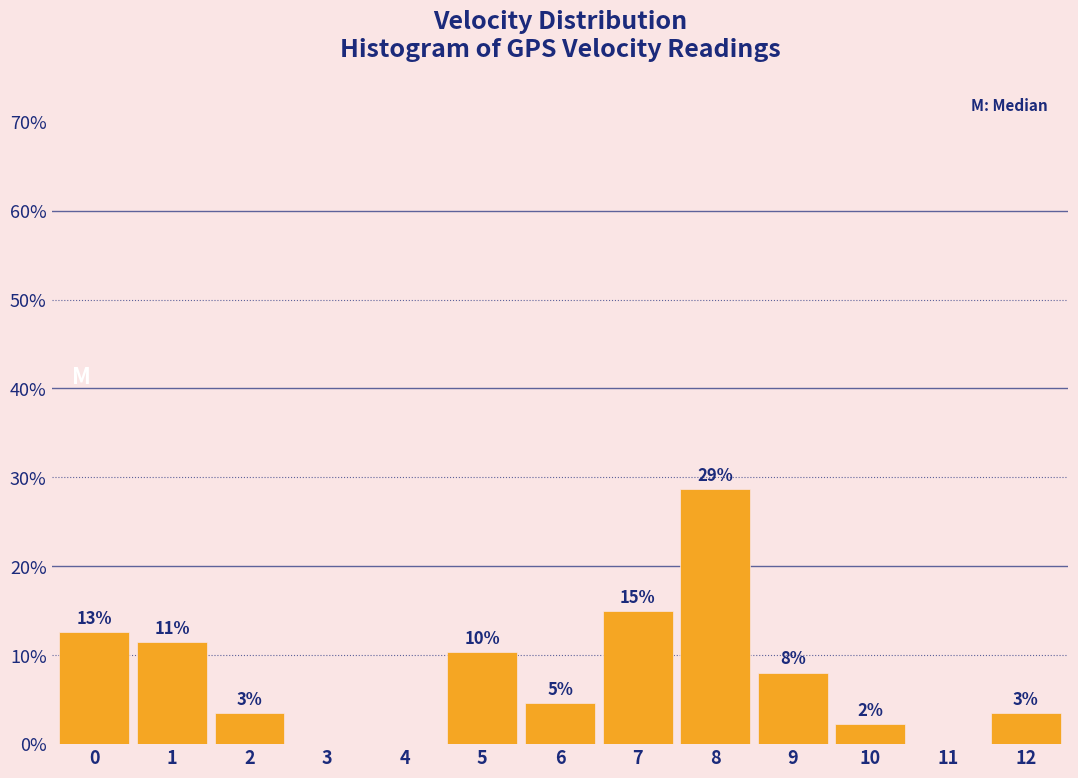

Are the bars horizontal?

No